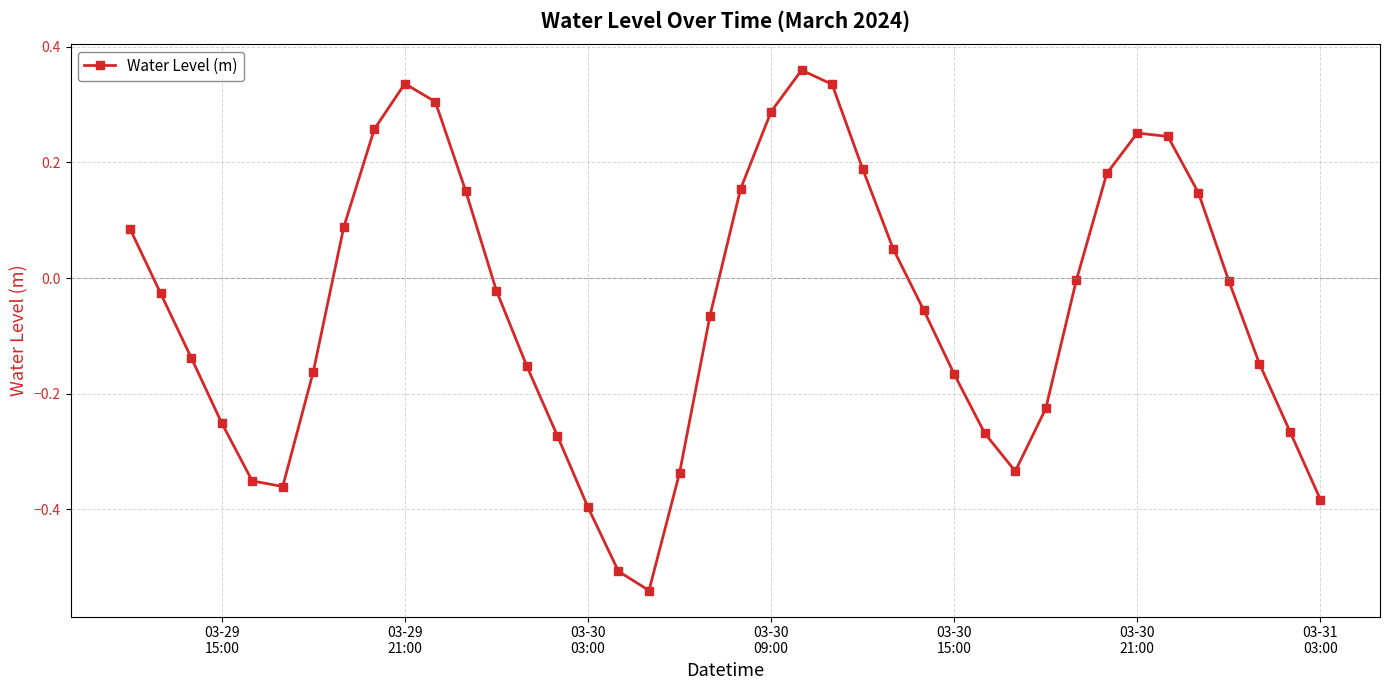

How many points are lower than both their immediate neighbors (excluding endpoints)?

3